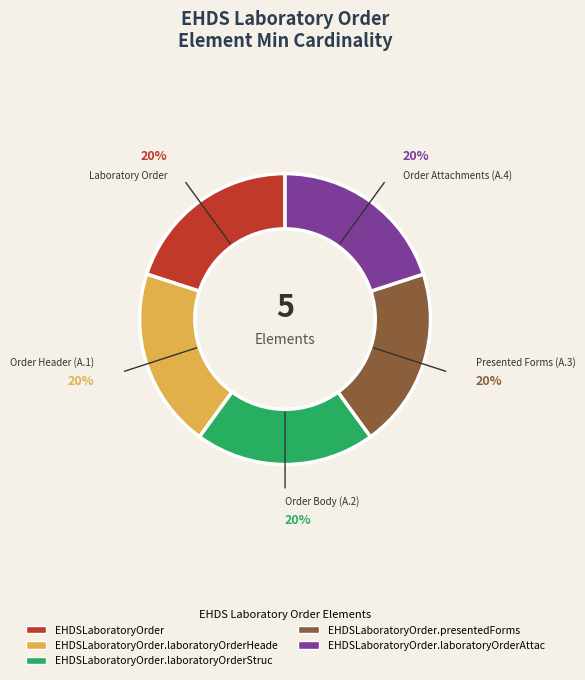

Does any single category account for the majority?

No